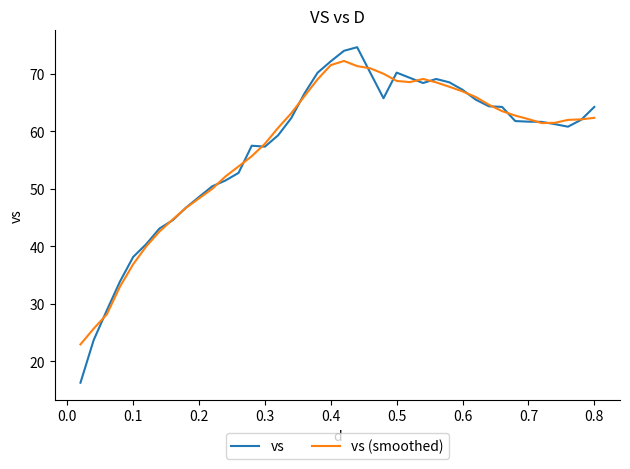

What is the minimum value shown in the chart?

16.3